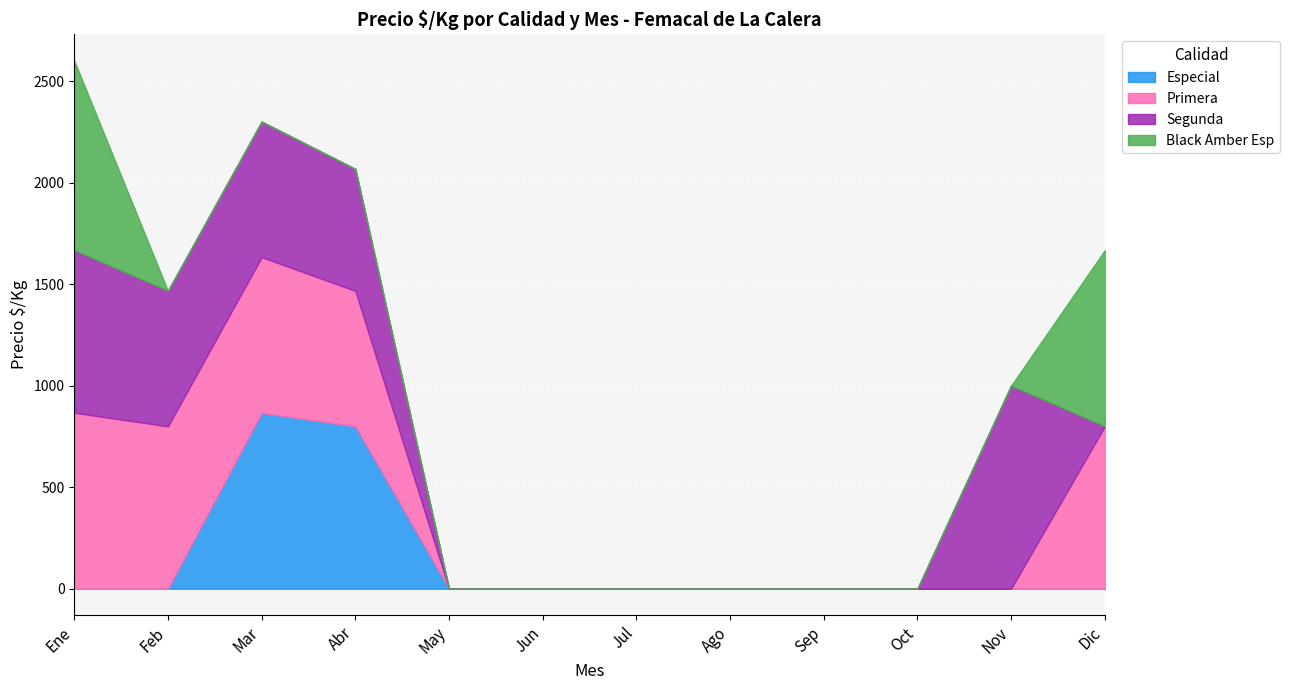

Which category has the lowest value in the Especial series?

2021-02-26